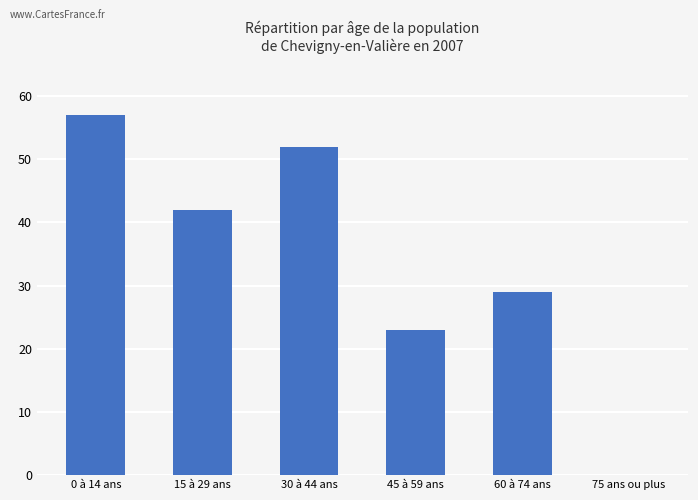

The value at 30 à 44 ans is 52. True or false?

True